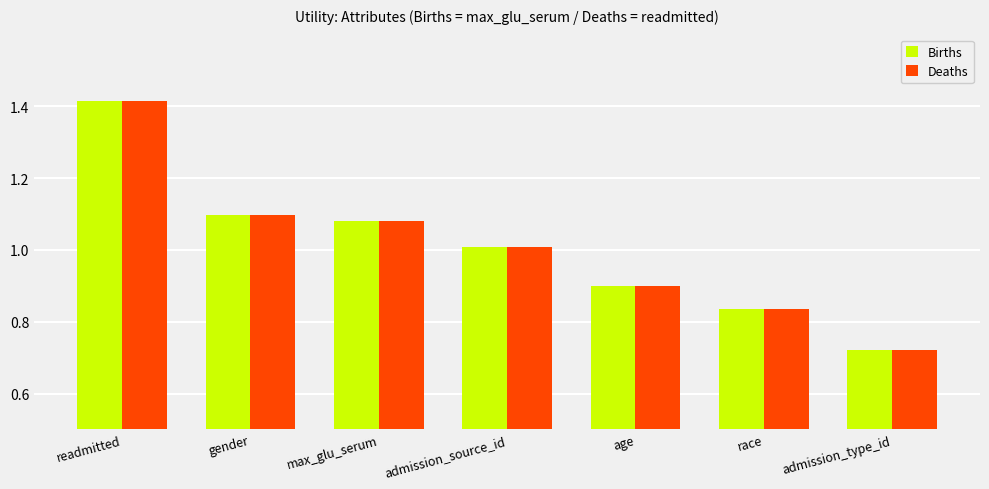

What are all the series names shown in the legend?

Births, Deaths